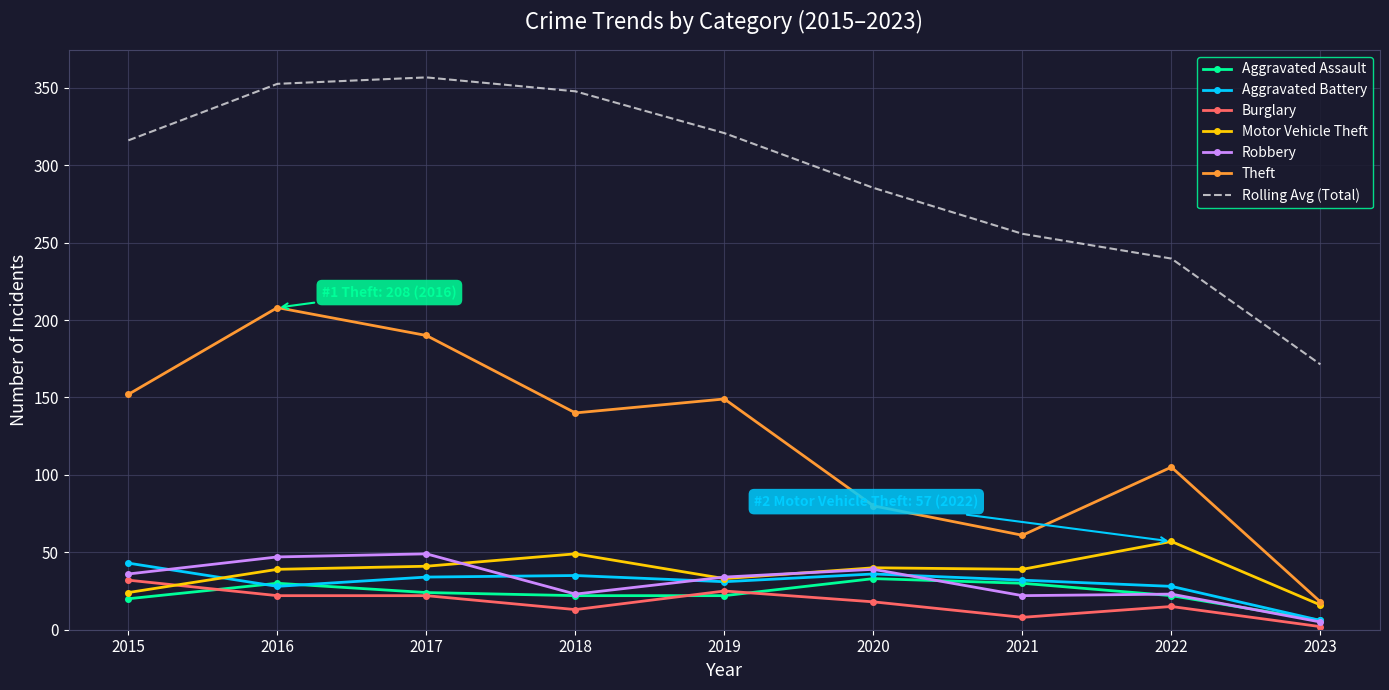

True or false: Rolling Avg (Total) and Burglary cross at least once.

False